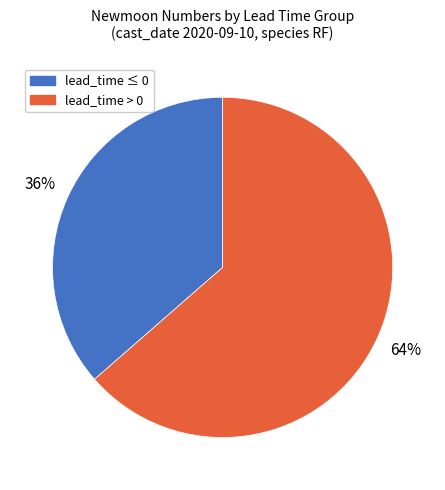

Is there any slice that represents more than half of the pie?

Yes